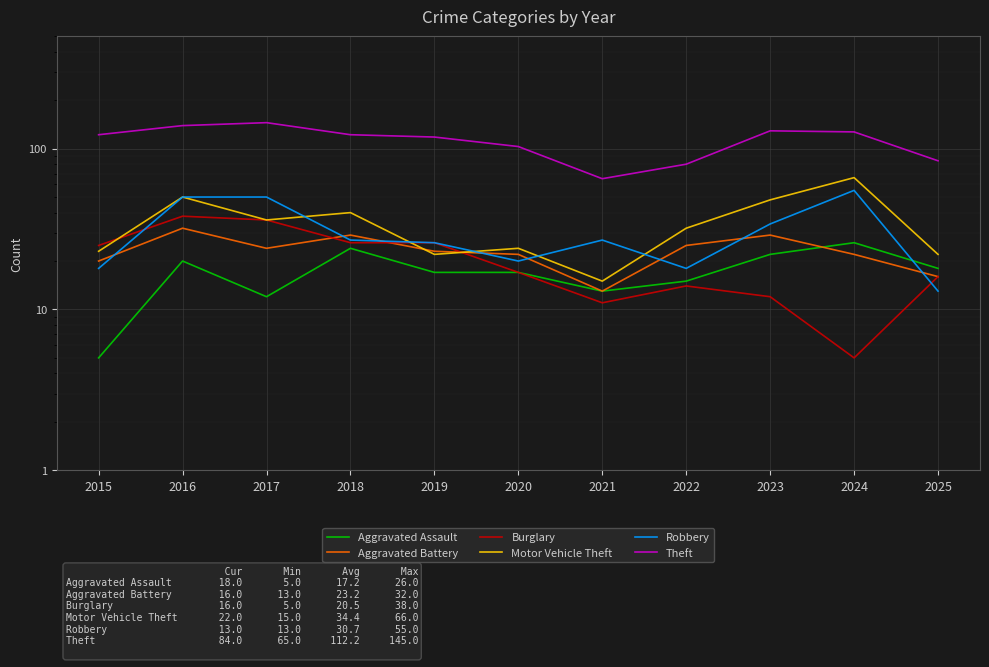

At which category does Aggravated Assault reach its first local peak?

2016